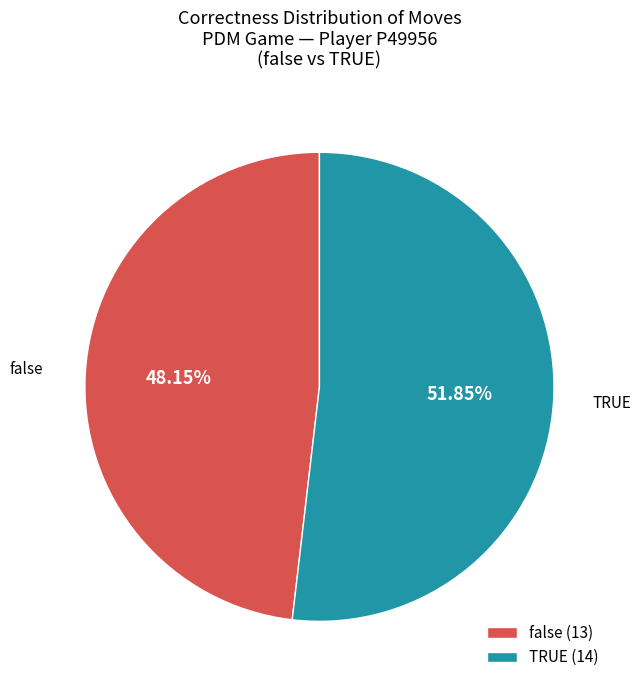

Between TRUE and false, which is larger?

TRUE